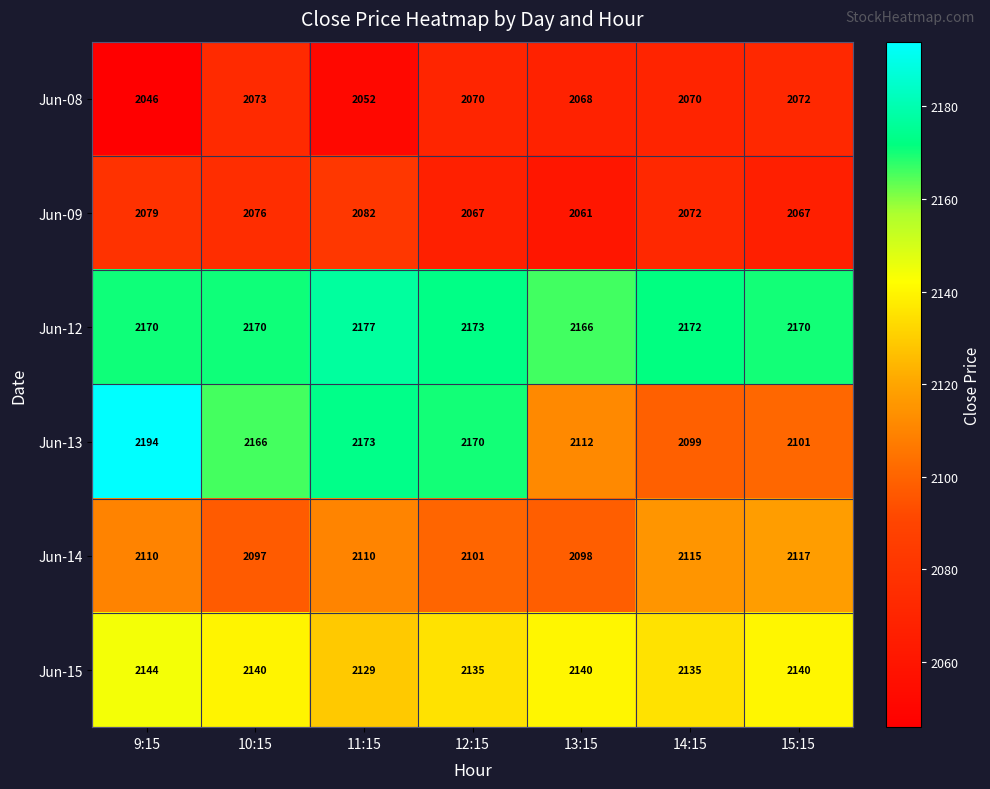

Which series has the largest range (max minus min)?

Jun-13